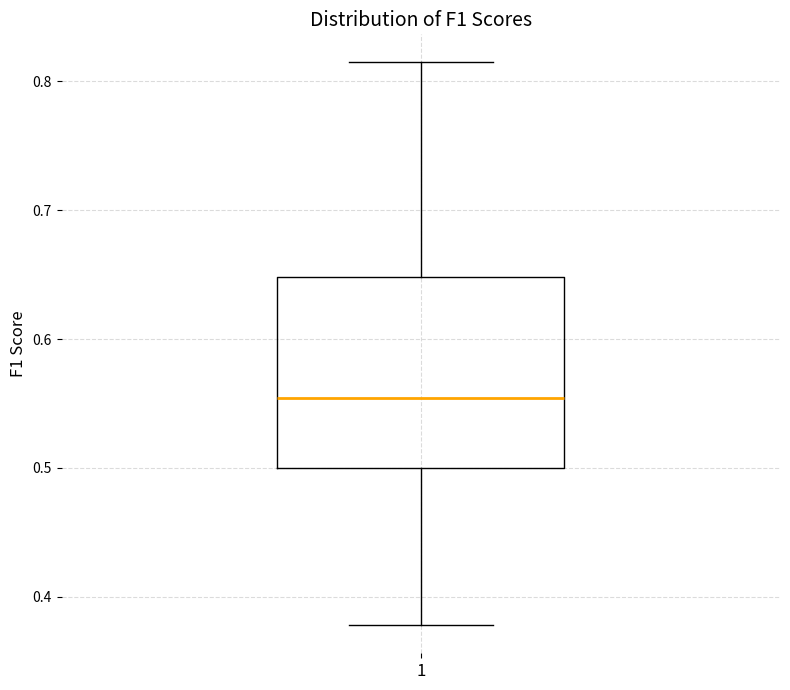

Where is the lower edge of the box at x = 1 on the y-axis? The values are not printed on the chart, so give them approximately, as read against the axis.

0.50